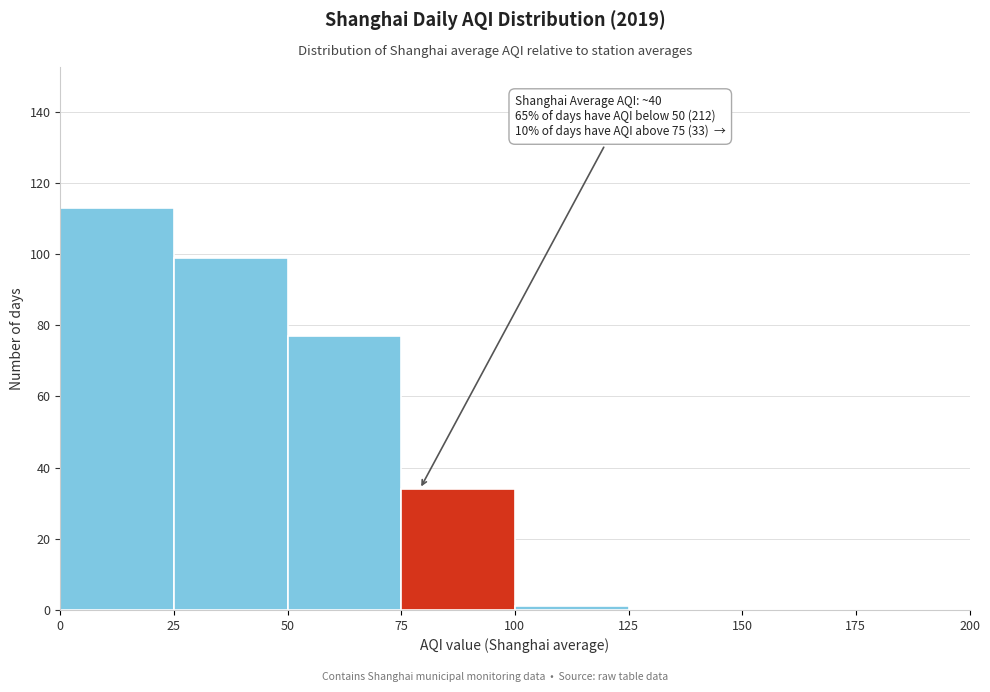

Which range on the x-axis has the tallest bar?

0 to 25